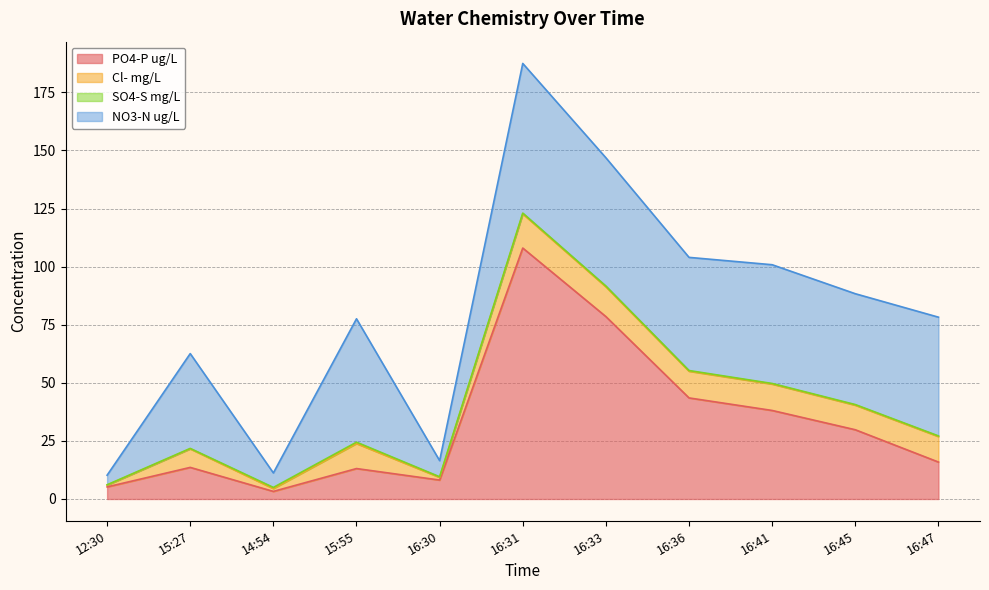

What is the difference between the highest and lowest values at 16:36?

48.4